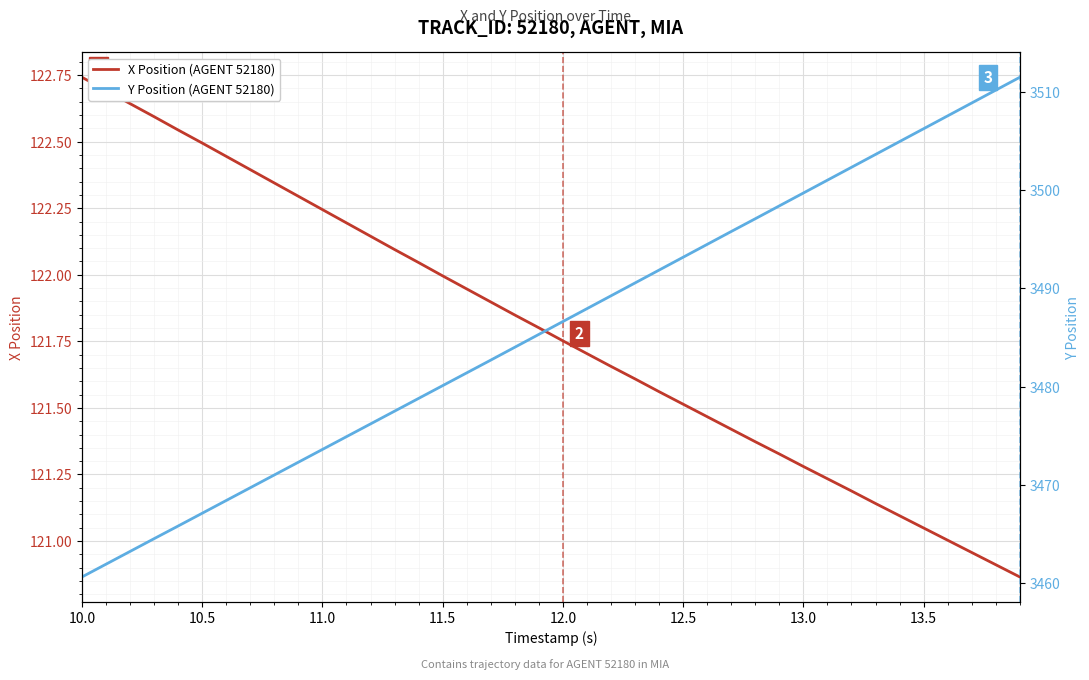

True or false: Y Position (AGENT 52180) has a value of 1471.6 at 11.5.

False